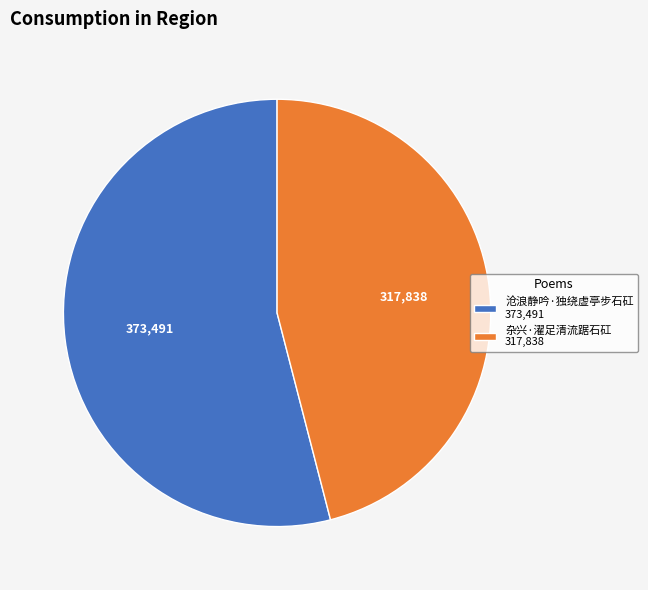

Is there a majority slice in this chart?

Yes